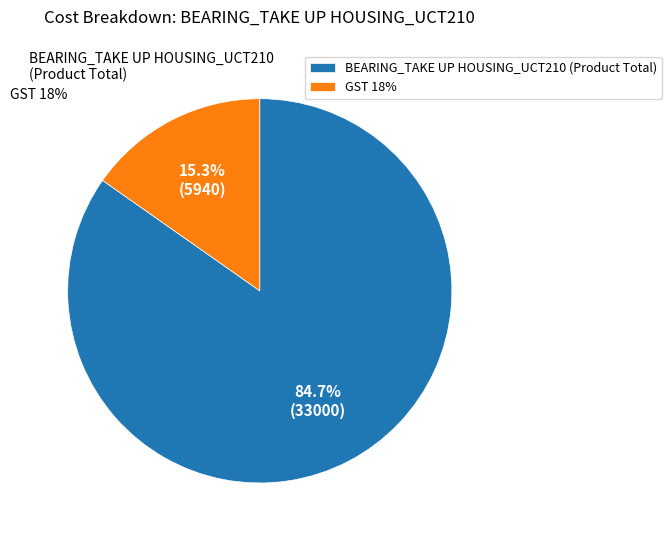

Count the number of slices in the pie.

2